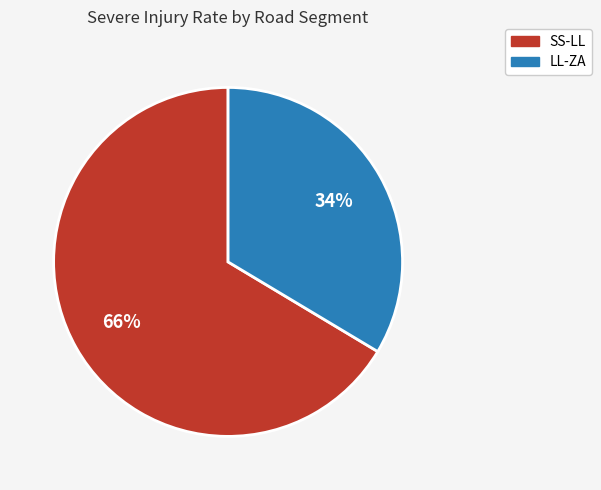

Combined, do LL-ZA and SS-LL account for over 50%?

Yes